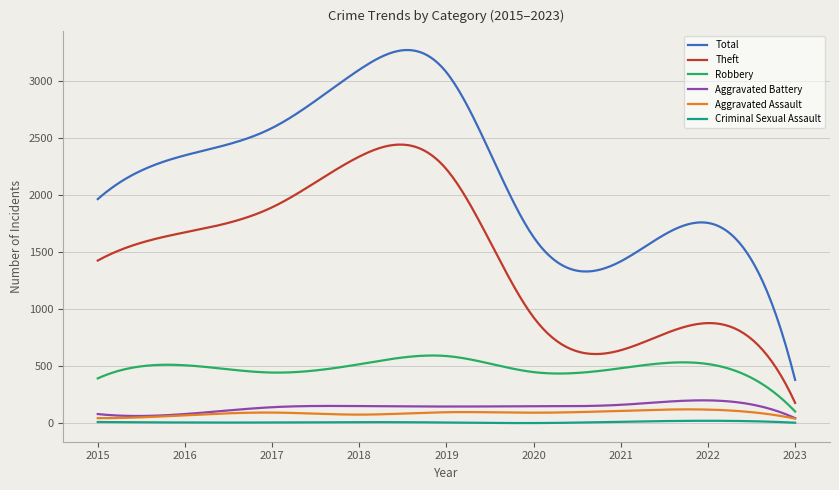

Which series has the largest total across all categories?

Total